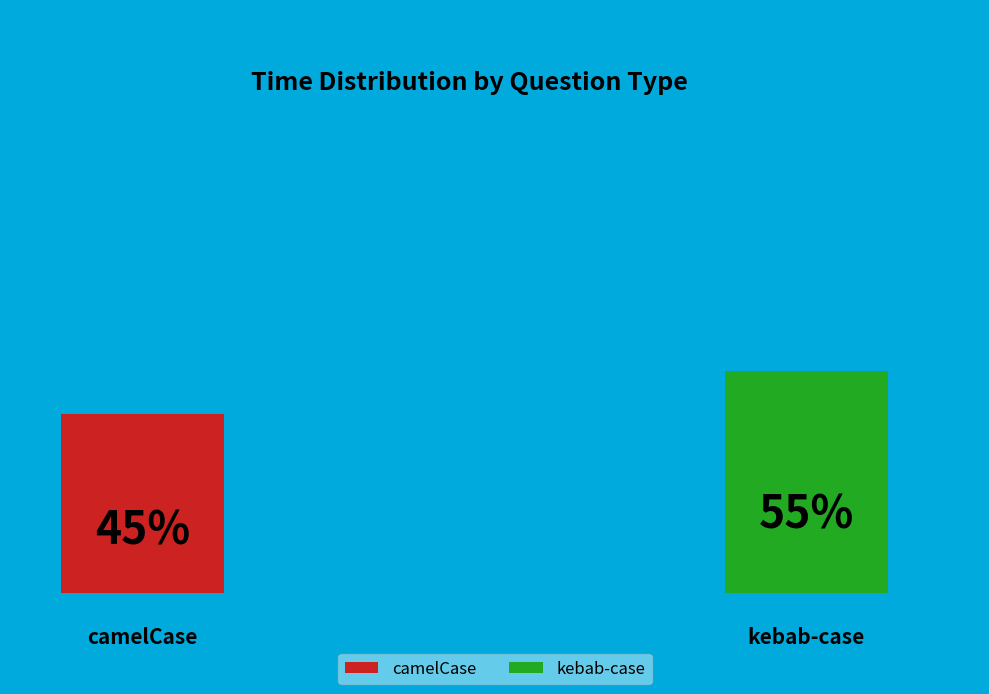

Rank the series by their average value, from lowest to highest.

camelCase, kebab-case